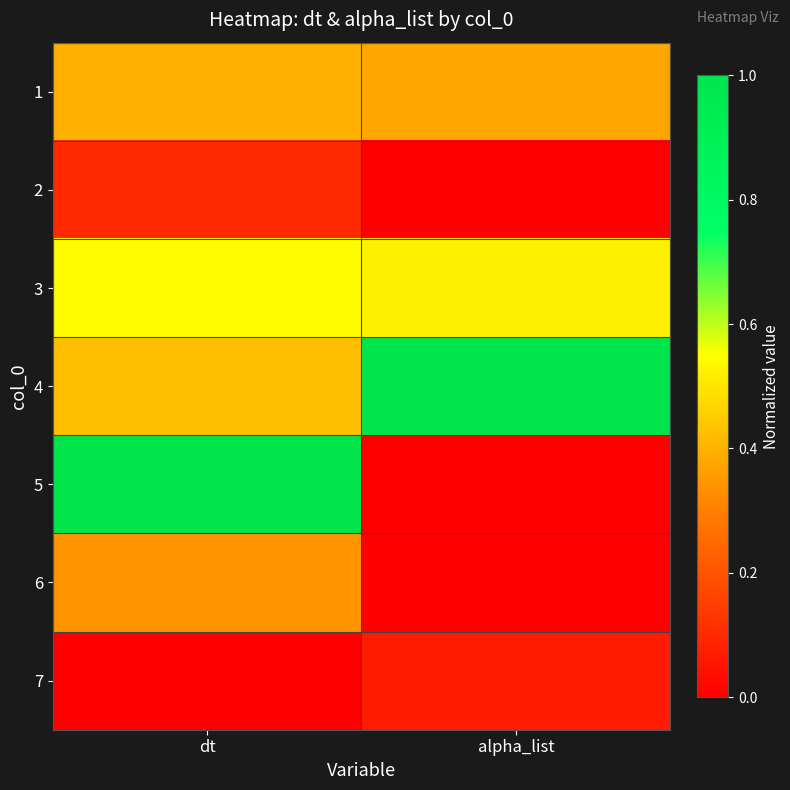

Reading left to right, extract all data points from this chart.

1: dt=0.4	alpha_list=0.4
2: dt=0.1	alpha_list=0.0
3: dt=0.5	alpha_list=0.5
4: dt=0.4	alpha_list=1.0
5: dt=1.0	alpha_list=0.0
6: dt=0.3	alpha_list=0.0
7: dt=0.0	alpha_list=0.1